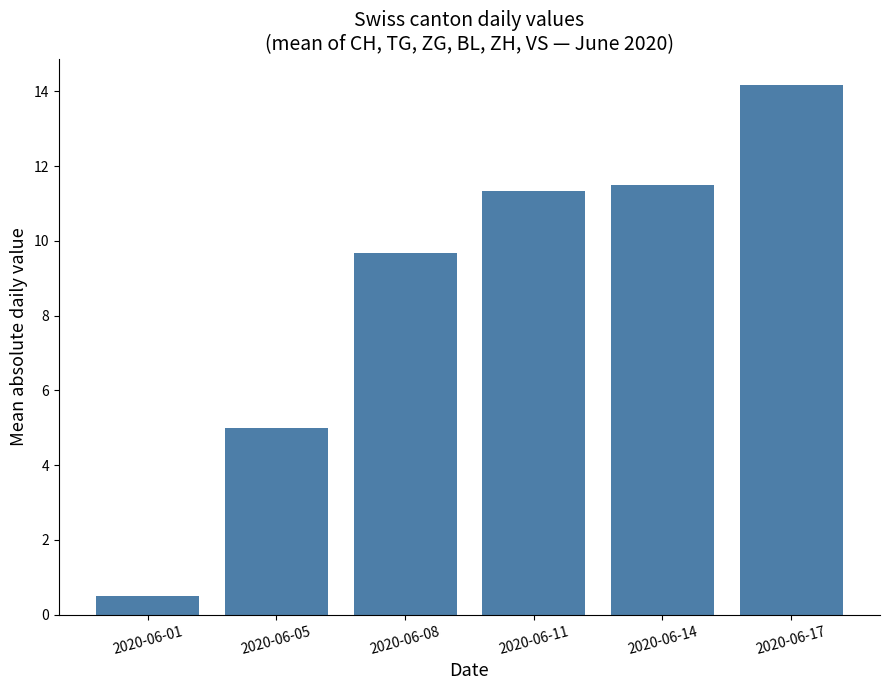

True or false: the data shows 14.2 at 2020-06-17.

True